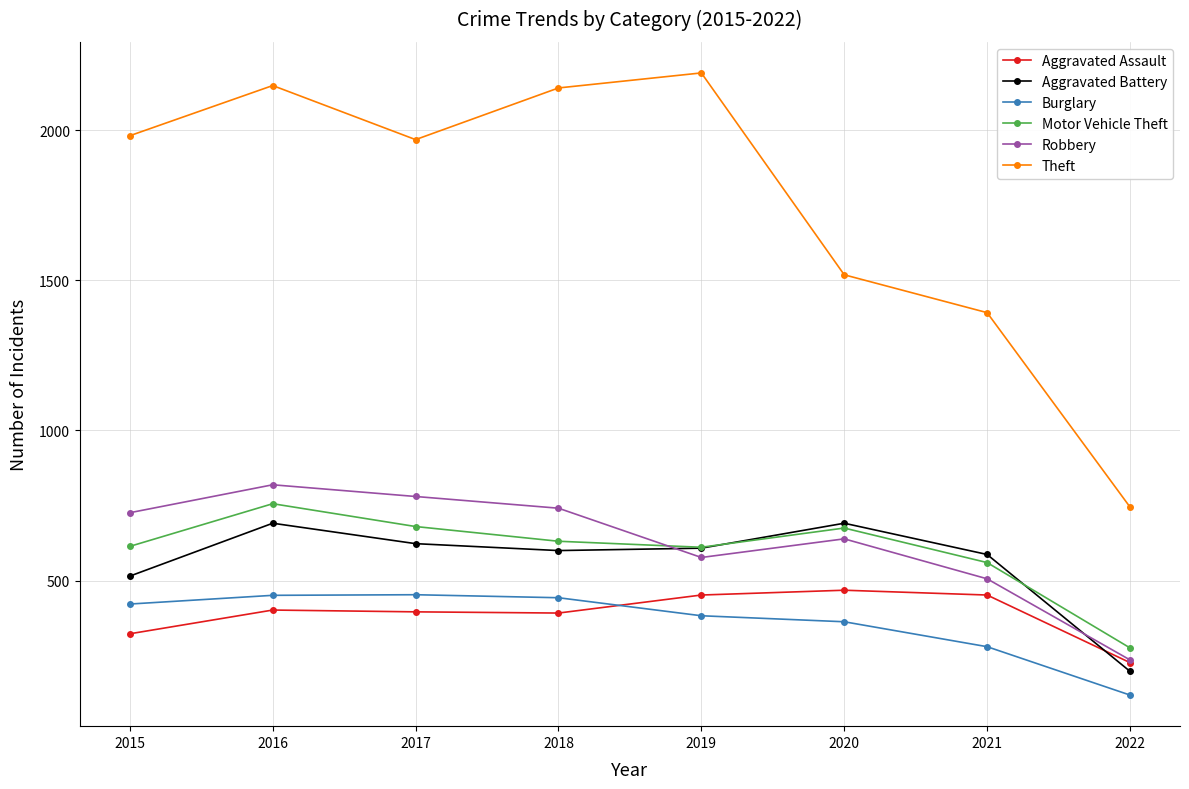

Count the number of categories in the chart.

8